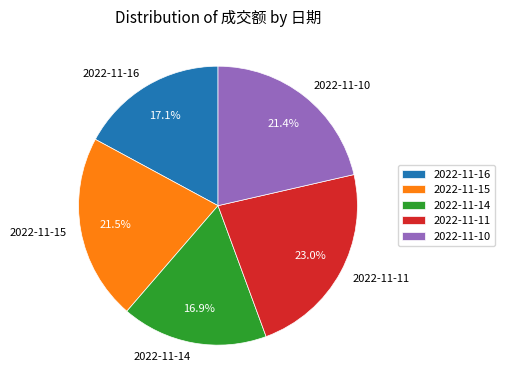

To the nearest percent, what percentage of the pie is 2022-11-11?

23%